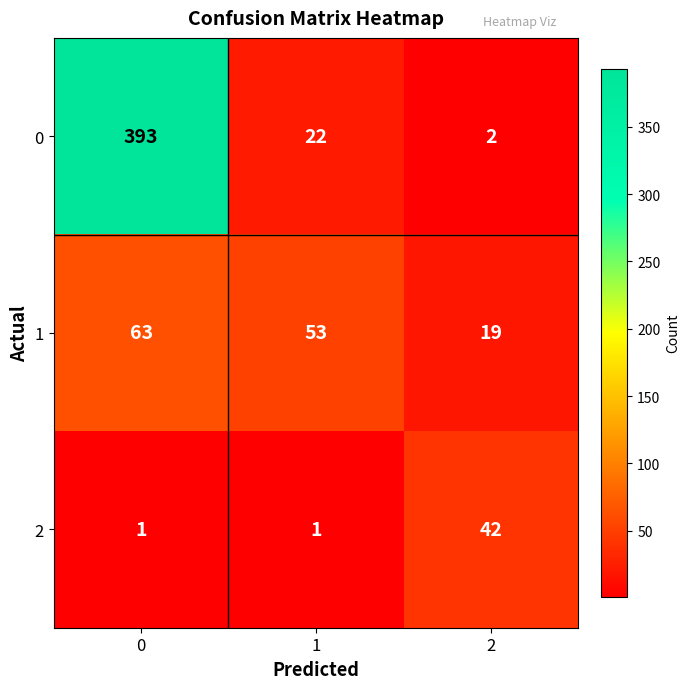

The 1 series shows 30 at 0. True or false?

False